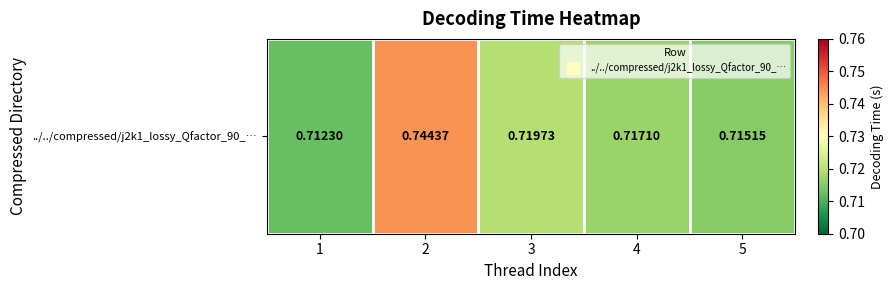

Reading left to right, list all the values displayed in this chart.

0.7	0.7	0.7	0.7	0.7